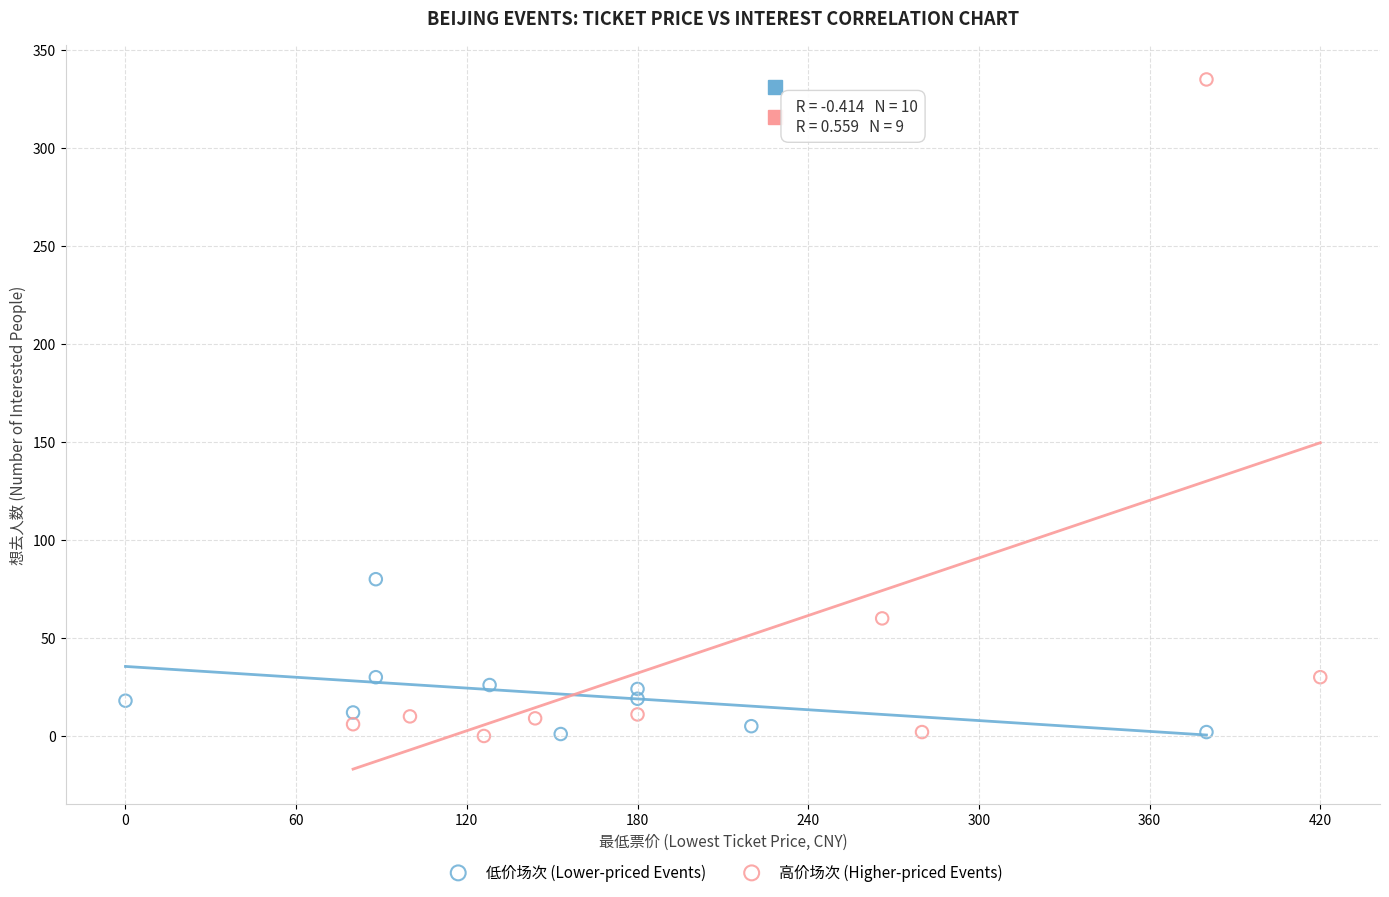

What are all the series names shown in the legend?

低价场次 (Lower-priced Events), 高价场次 (Higher-priced Events)